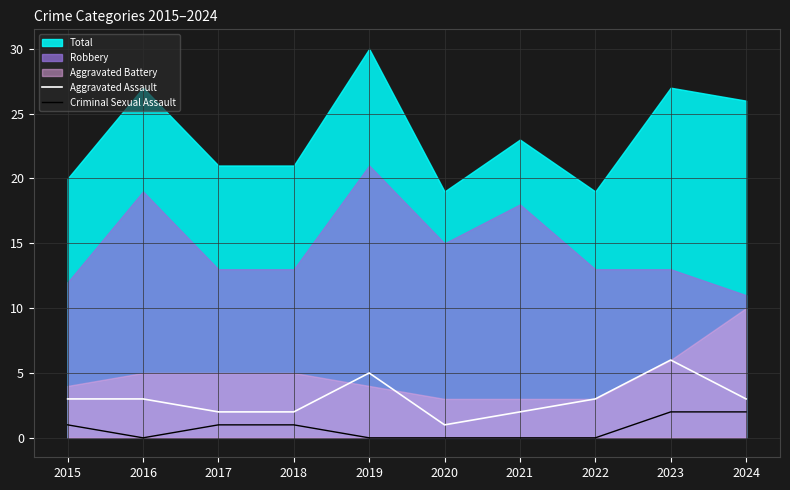

Does the chart have visible grid lines?

Yes